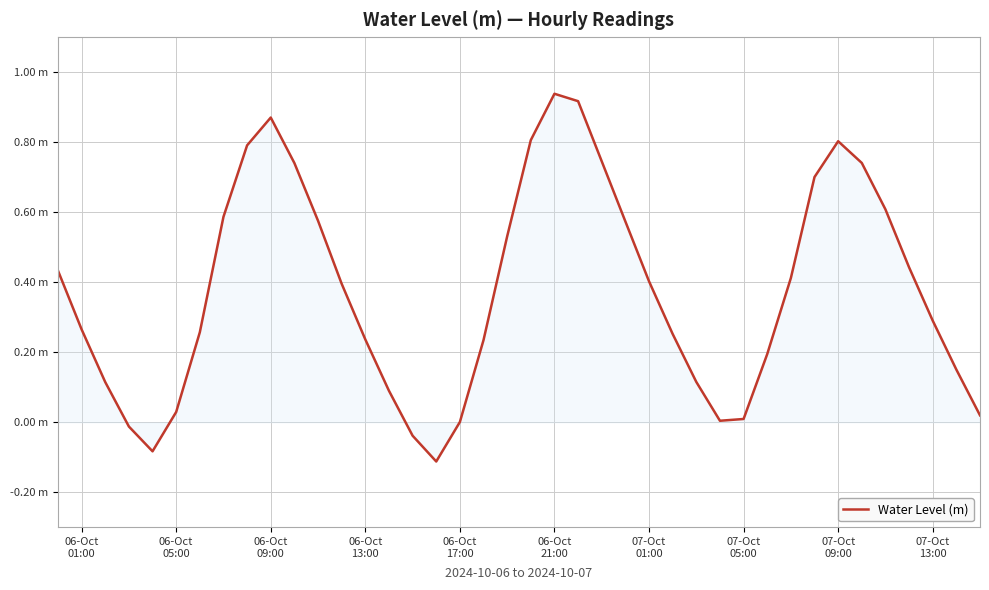

Is this an area chart (filled region under the line)?

Yes